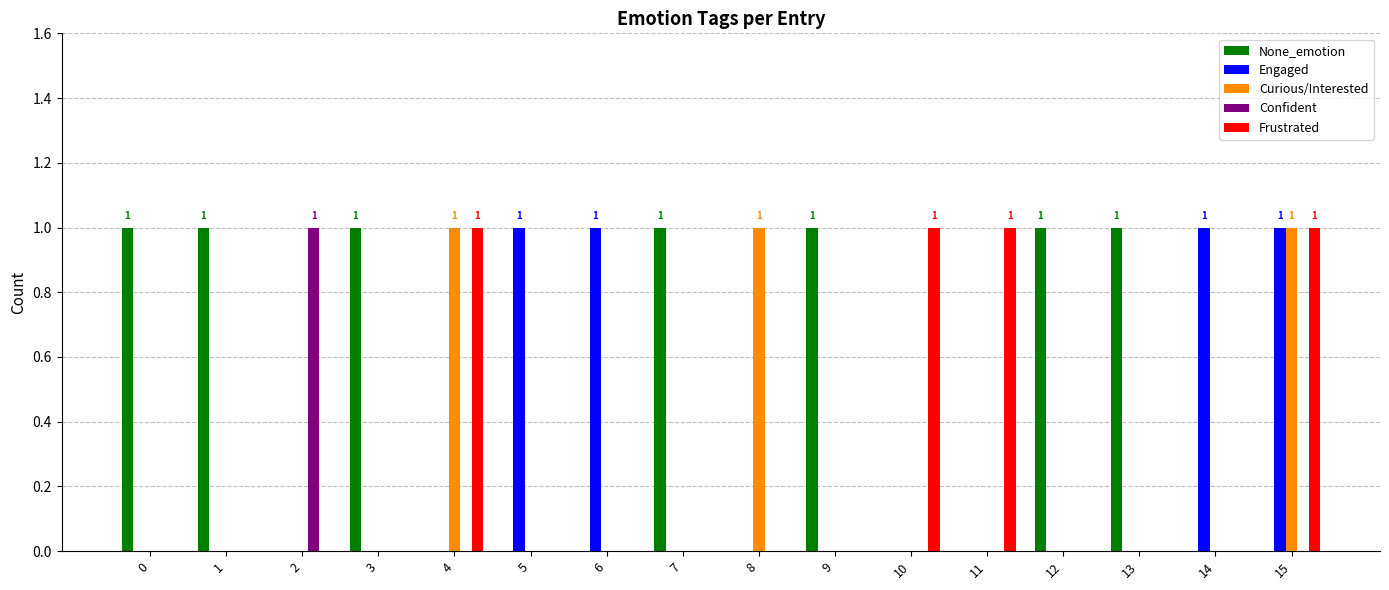

At which category is the sum across all series the highest?

15